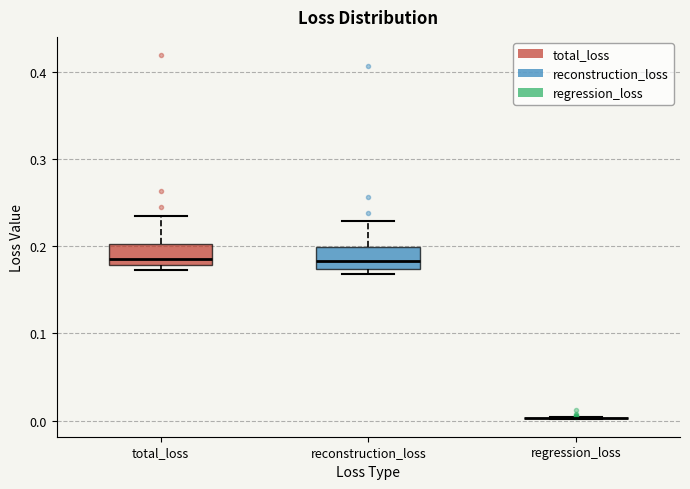

Reading left to right, transcribe this box plot: for each box, give where its median line is, the range the box spans, and where its two whiskers end, as read against the y-axis. The values are not printed on the chart, so give them approximately, as read against the axis.

total_loss: median 0.19, box 0.18 to 0.20, whiskers 0.17 to 0.23
reconstruction_loss: median 0.18, box 0.17 to 0.20, whiskers 0.17 (just below the box's lower edge) to 0.23
regression_loss: box collapsed to a line at 0.00, whiskers 0.00 to 0.00